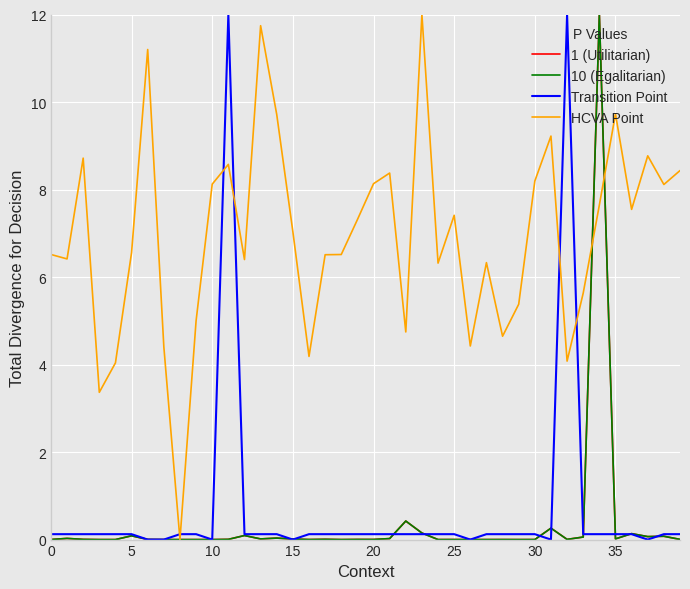

What is the maximum value for 10 (Egalitarian)?

12.0